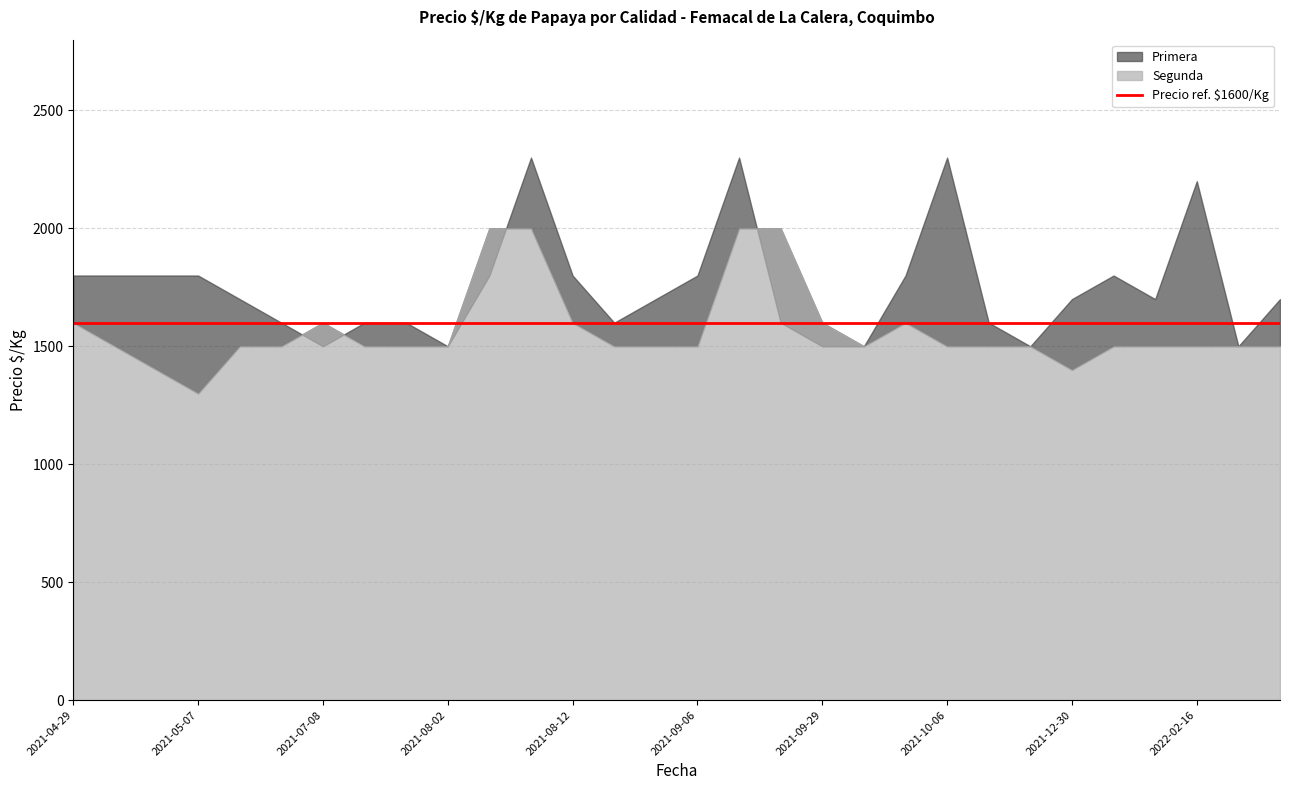

What is the label of the 17th point from the left?

2021-09-14